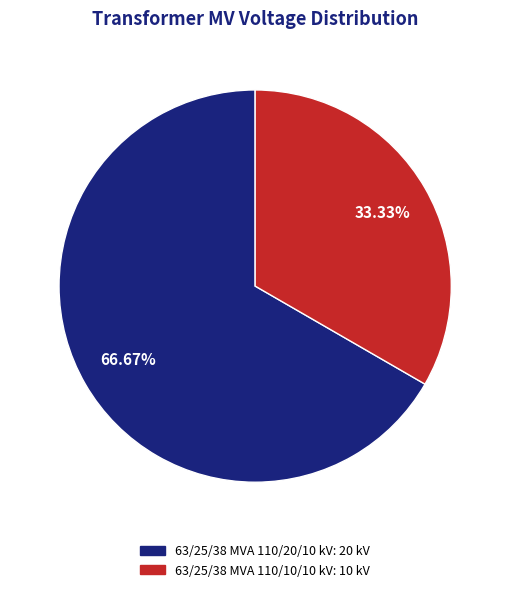

To the nearest percent, what percentage of the pie is 63/25/38 MVA 110/20/10 kV?

67%